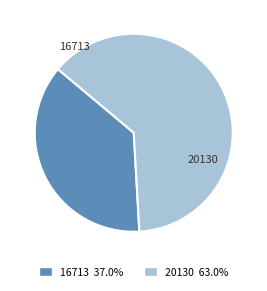

To the nearest percent, what percentage of the pie is 20130?

63%